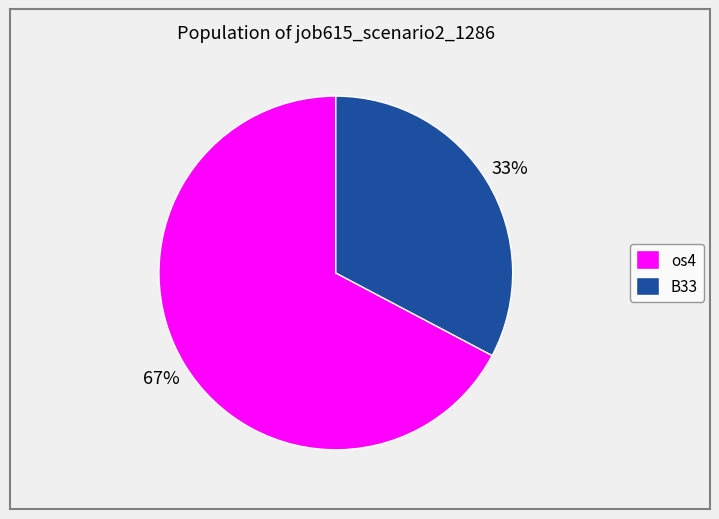

Rank the categories by value from highest to lowest.

os4, B33